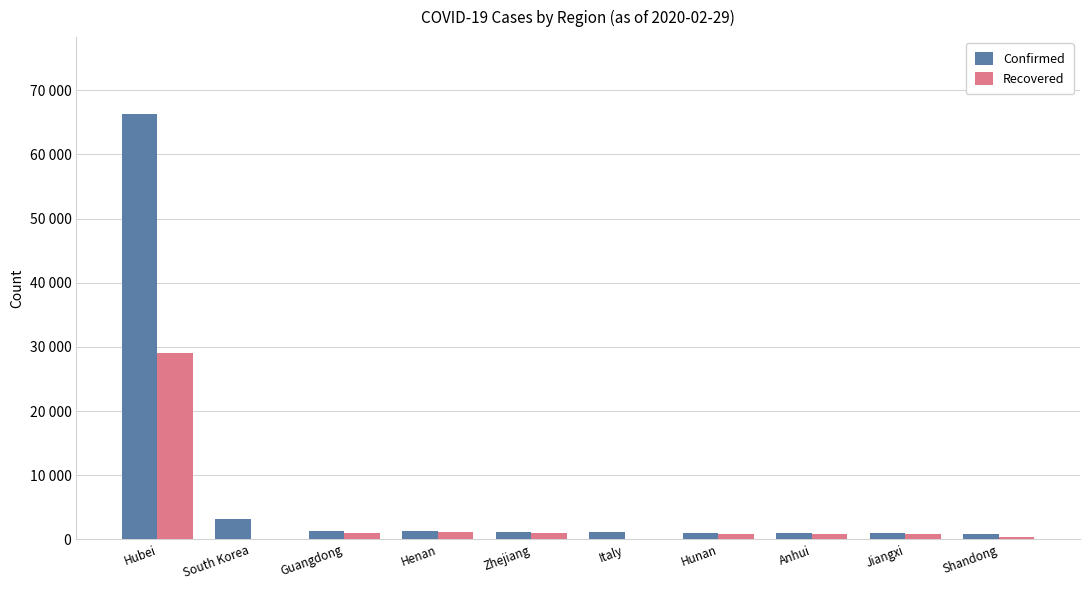

List the series in order of their overall mean, lowest first.

Recovered, Confirmed